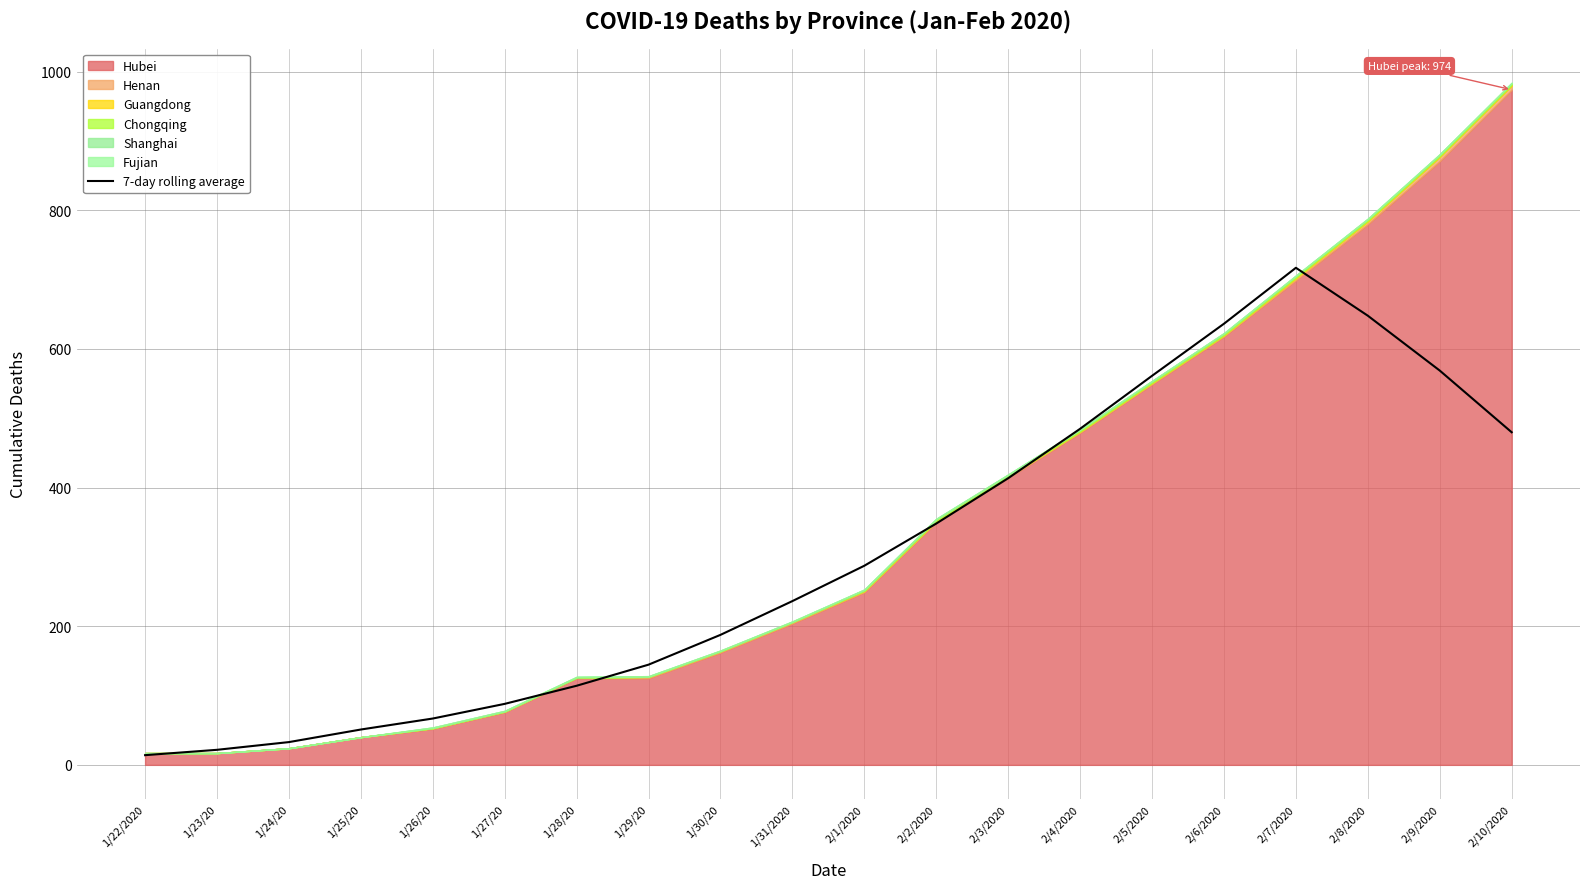

The value at 1/31/2020 is 236.3. True or false?

True